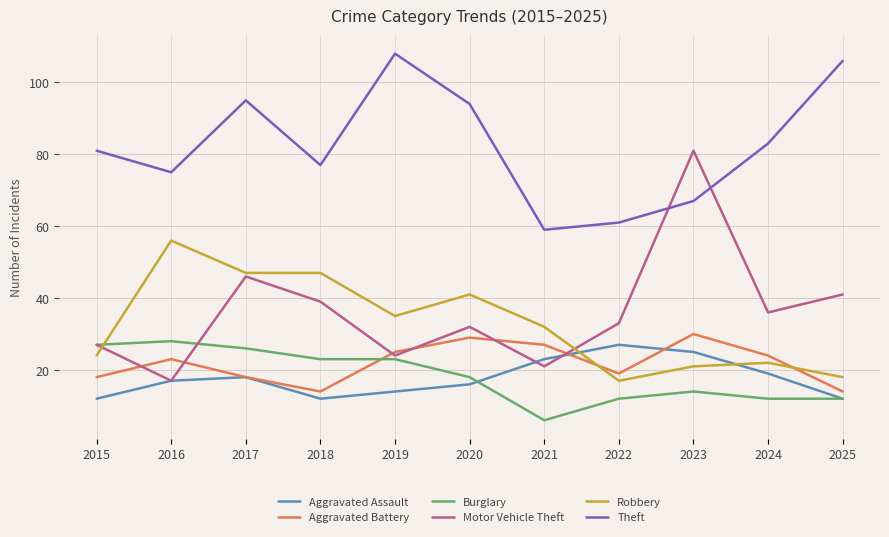

At which label is Motor Vehicle Theft closest to 49?

2017